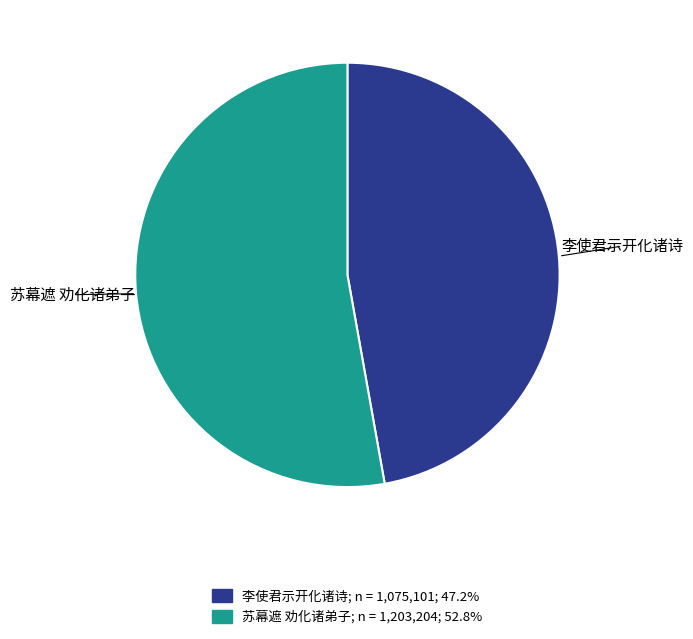

Combined, do 李使君示开化诸诗 and 苏幕遮 劝化诸弟子 account for over 50%?

Yes